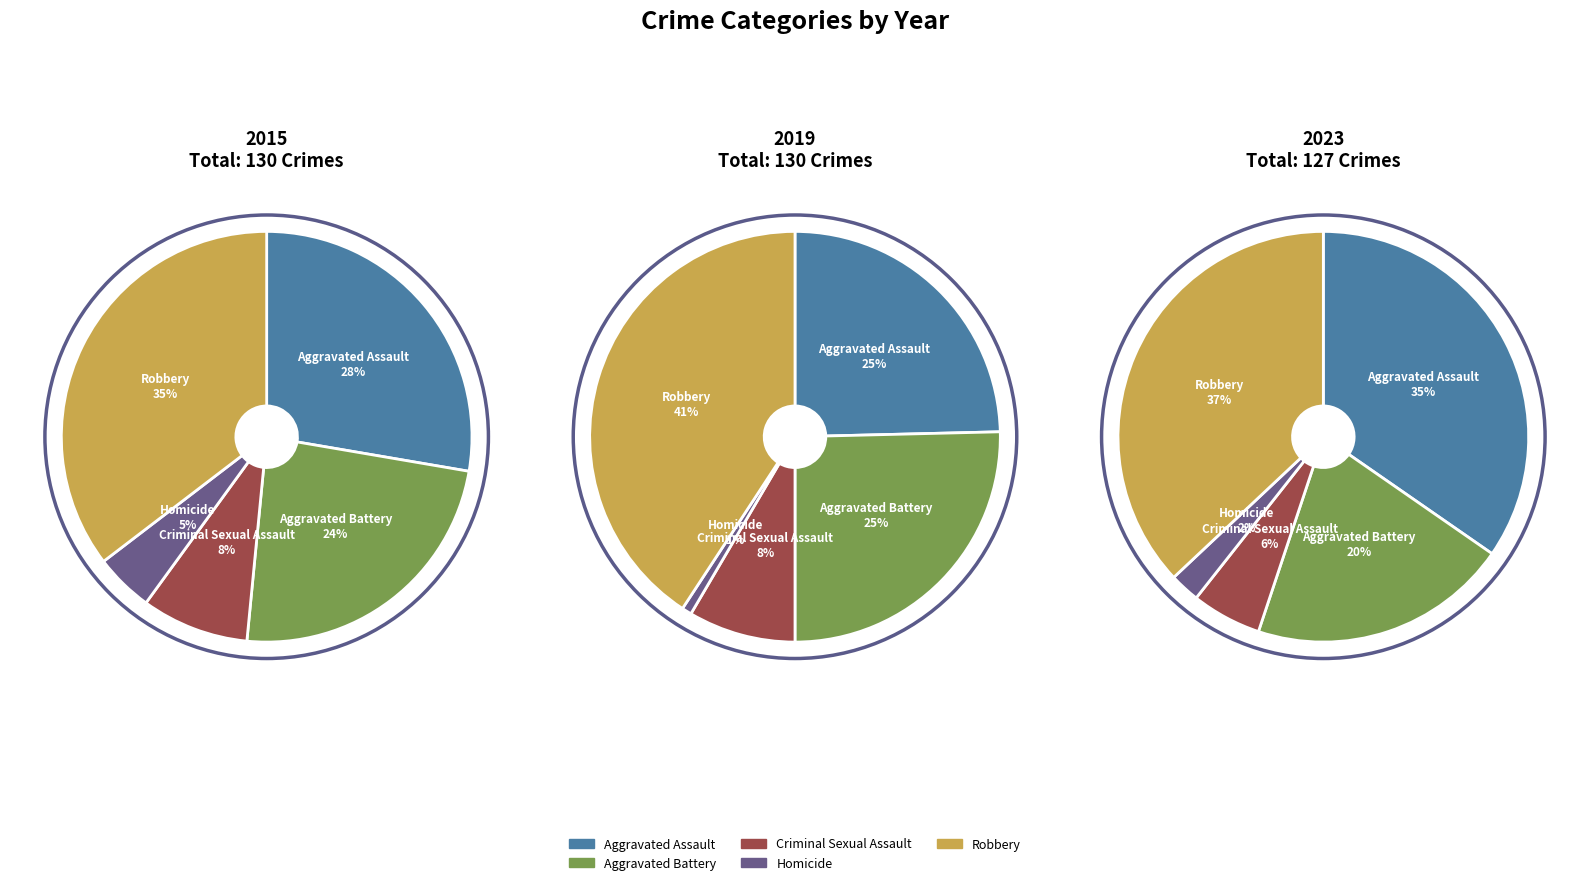

To the nearest percent, what is the average slice percentage?

20%